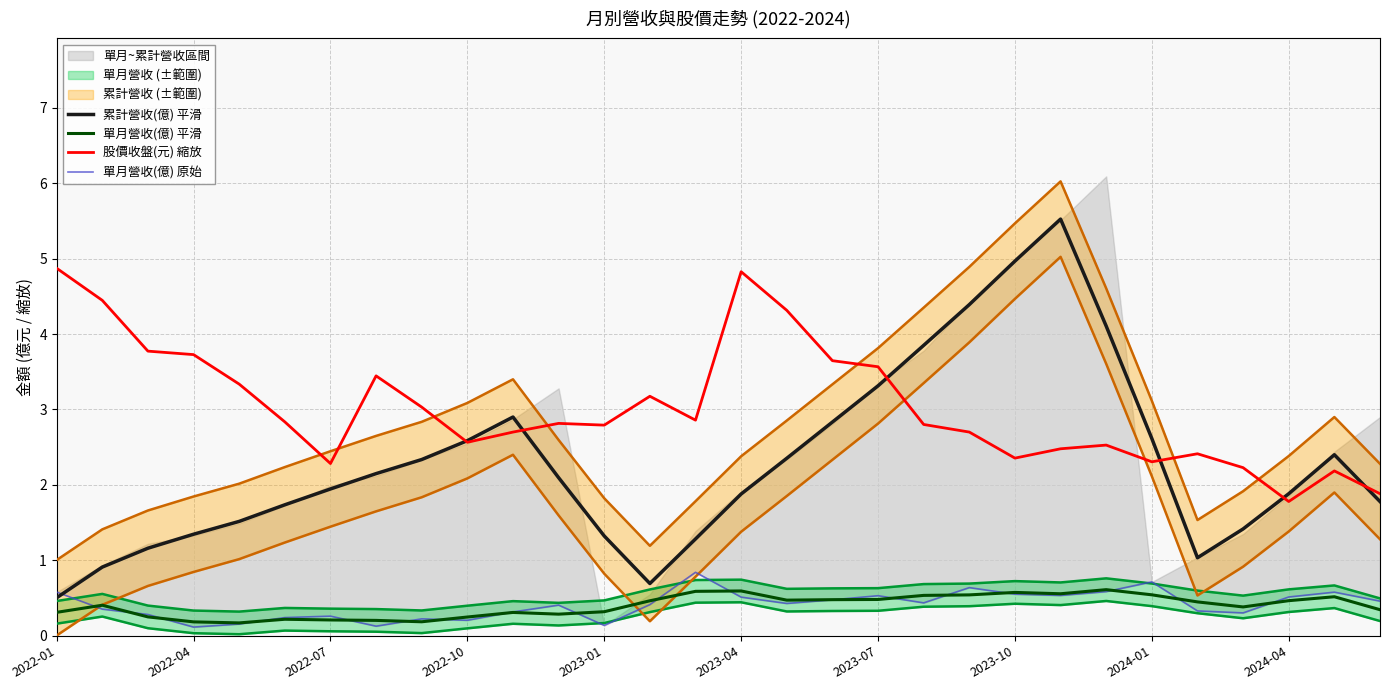

What is the highest value of the 股價收盤(元) 縮放 series?

4.9